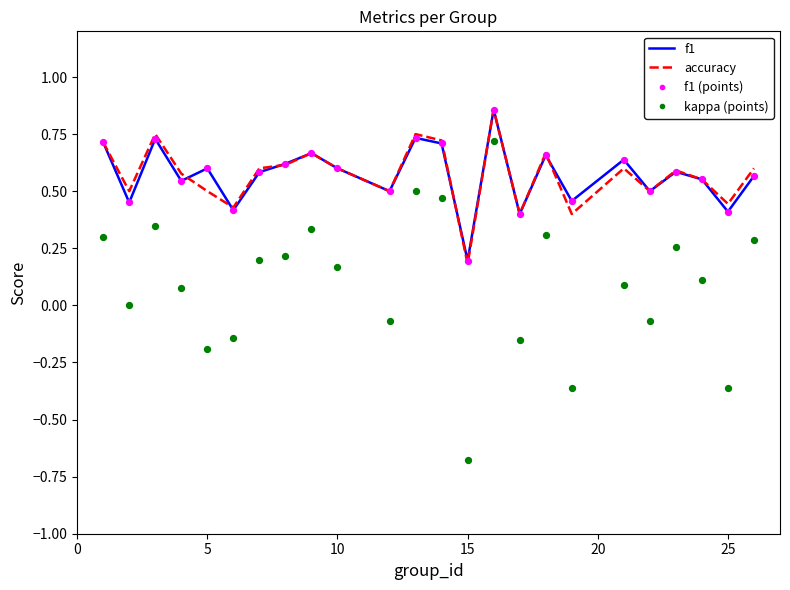

Which series contains the highest Y value?

f1